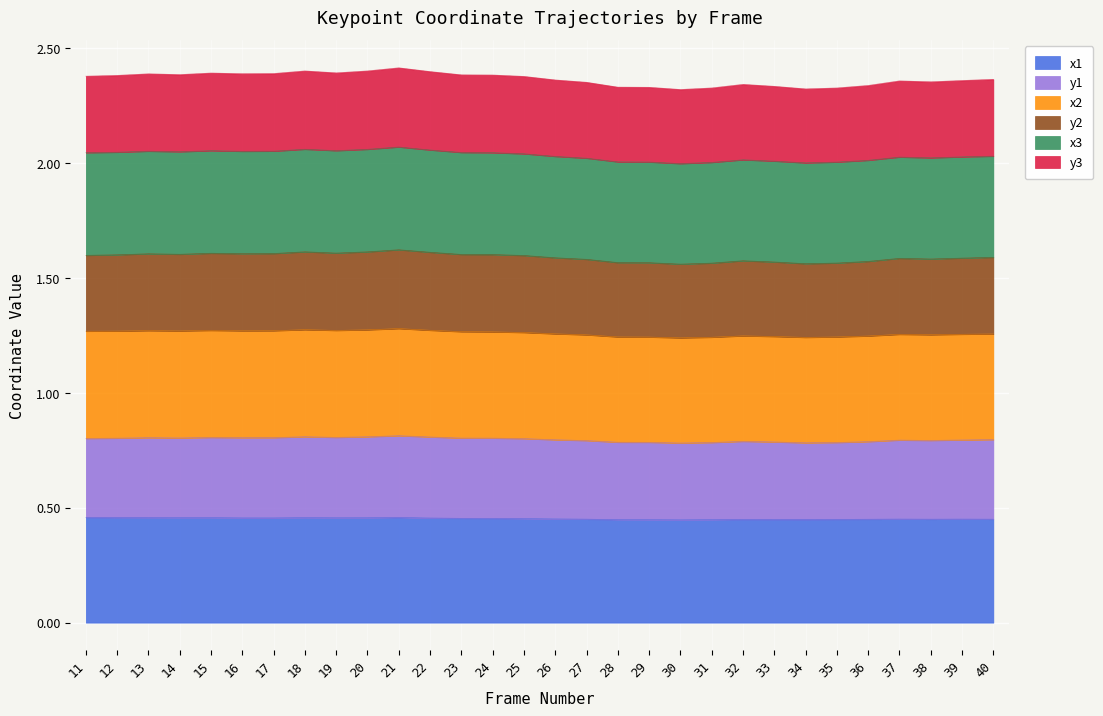

True or false: x1 and y1 intersect in this chart.

False